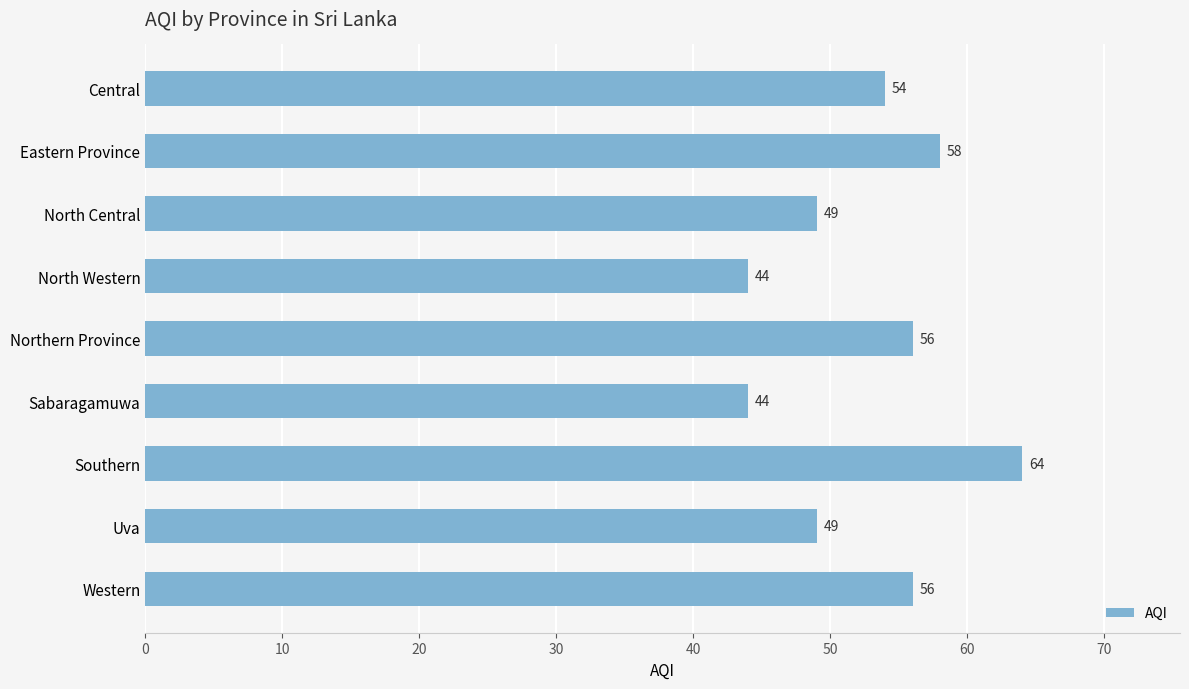

How many categories are shown in the chart?

9